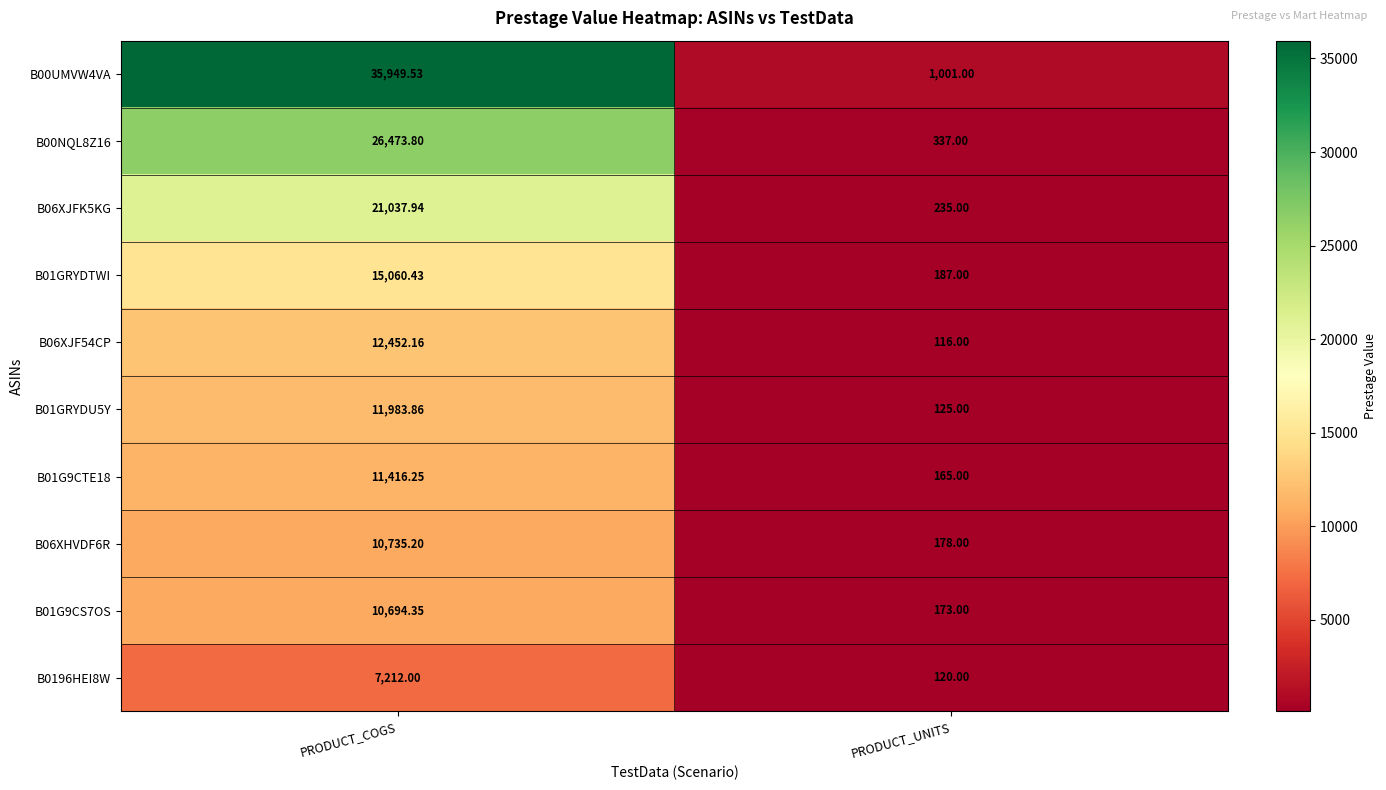

Is the value of B01GRYDTWI at PRODUCT_COGS greater than the value of B01G9CS7OS at PRODUCT_COGS?

Yes